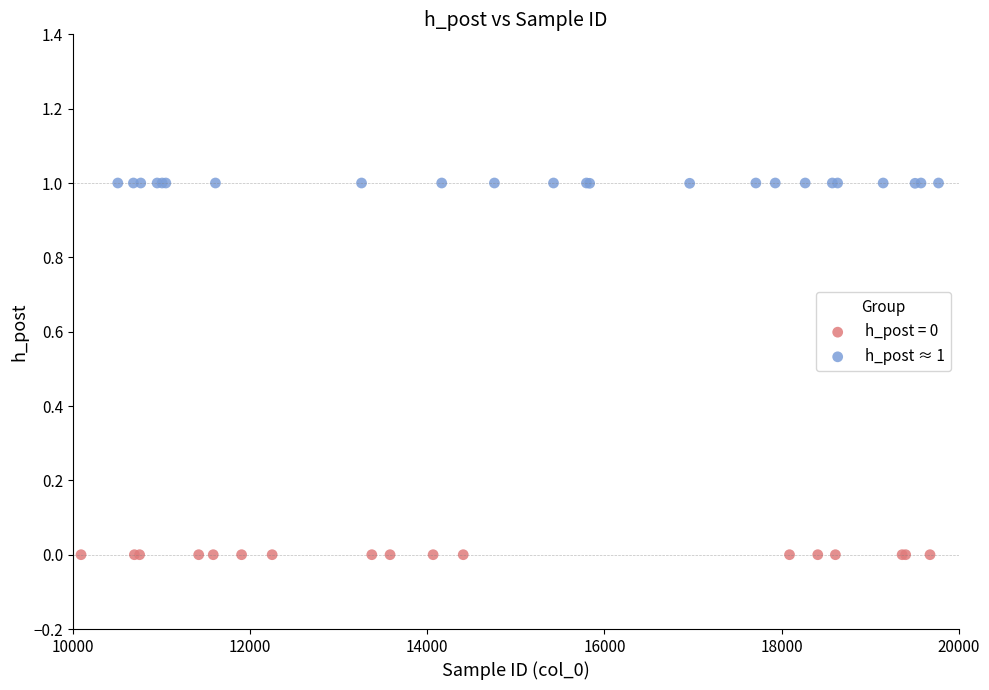

Which series contains the lowest Y value?

h_post = 0